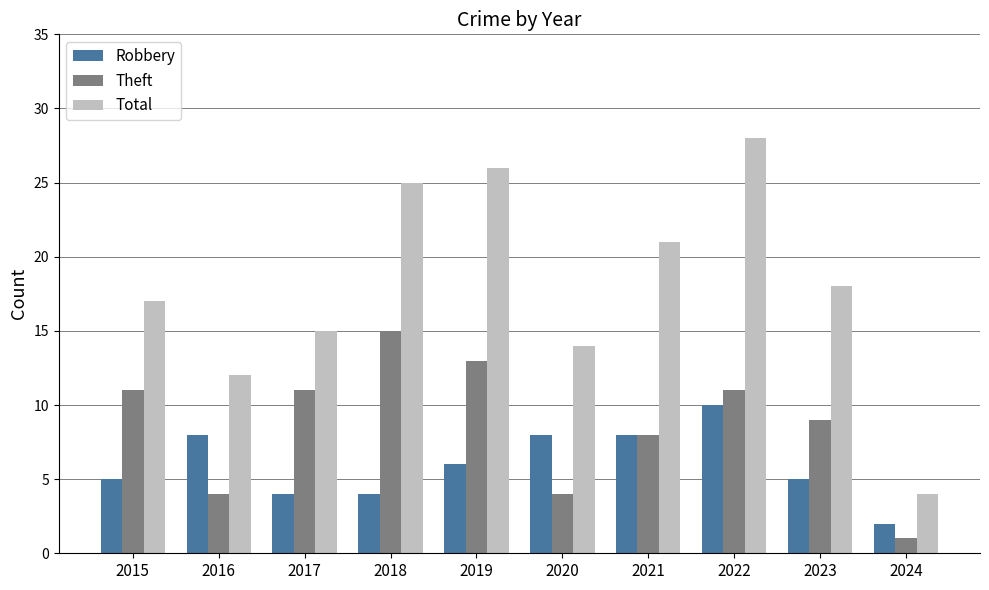

Reading right to left, extract all data points from this chart.

Robbery: 2024=2	2023=5	2022=10	2021=8	2020=8	2019=6	2018=4	2017=4	2016=8	2015=5
Theft: 2024=1	2023=9	2022=11	2021=8	2020=4	2019=13	2018=15	2017=11	2016=4	2015=11
Total: 2024=4	2023=18	2022=28	2021=21	2020=14	2019=26	2018=25	2017=15	2016=12	2015=17